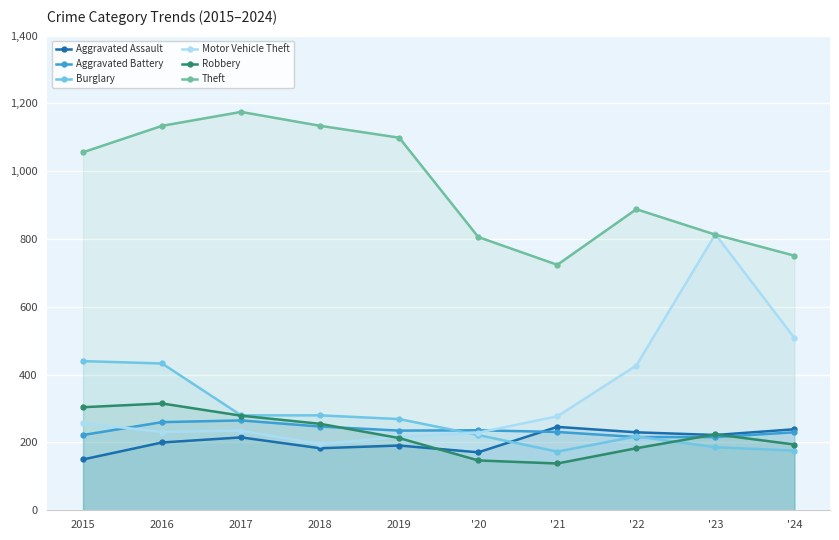

True or false: Motor Vehicle Theft has more than 2 points higher than both neighbors.

False